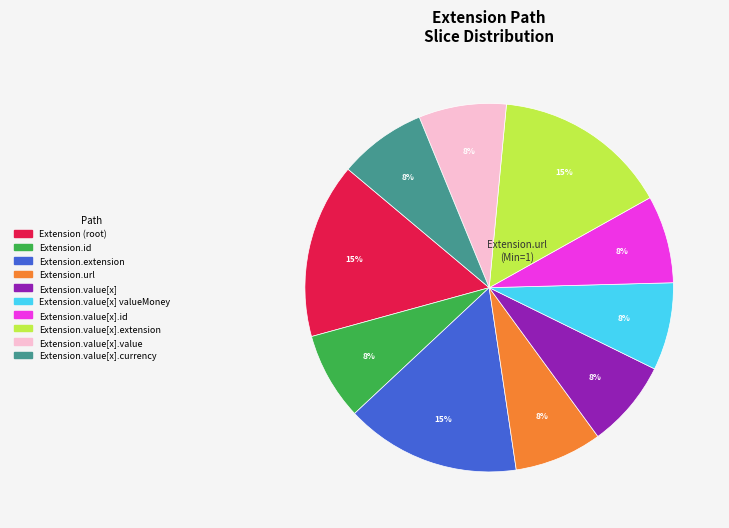

Is there any slice that represents more than half of the pie?

No